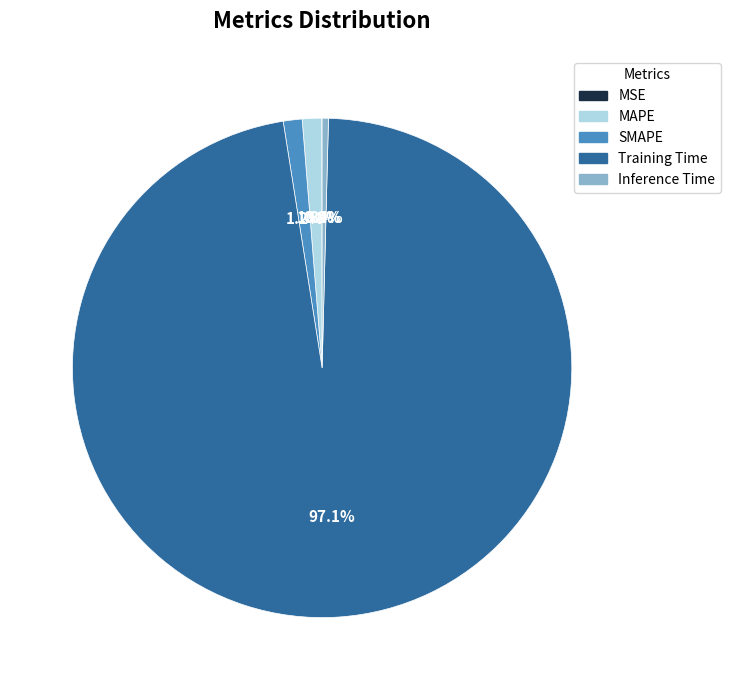

The Training Time slice represents 97% of the pie. True or false?

True